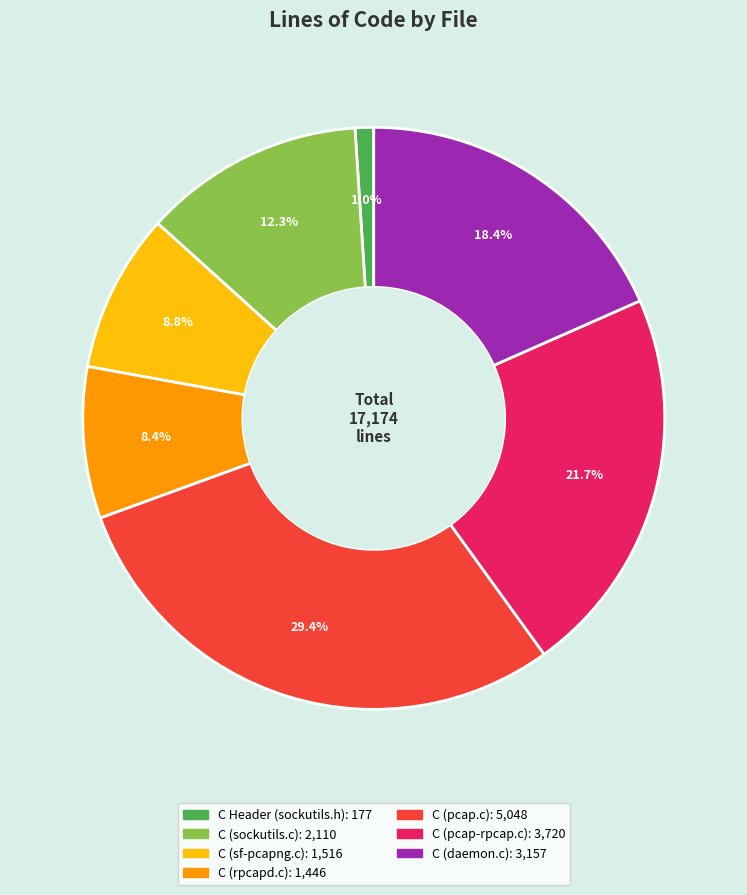

What percentage do C (rpcapd.c) and C (sf-pcapng.c) together represent?

17.2%